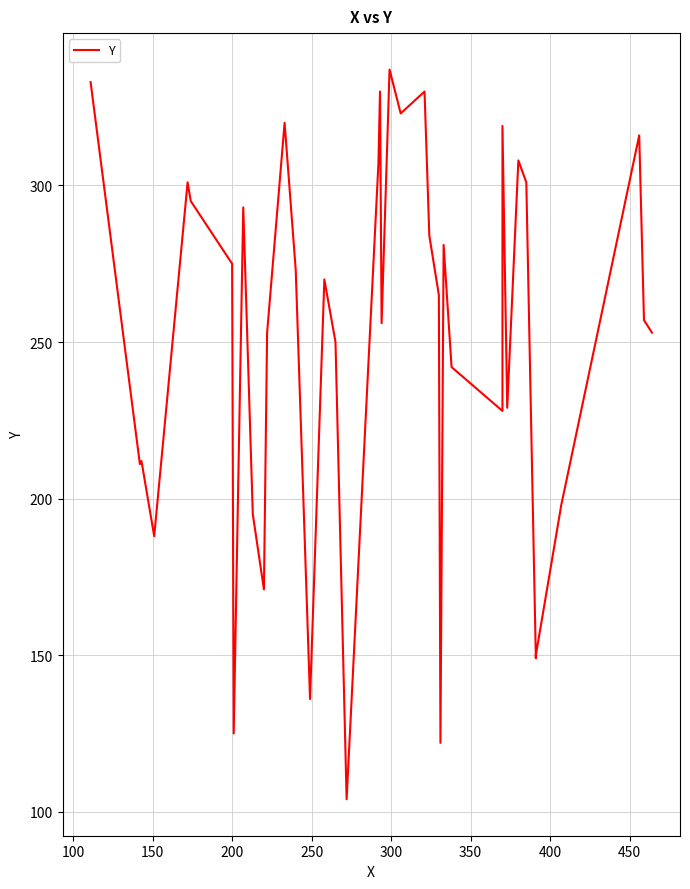

The chart shows a value of 141 at 12. True or false?

False